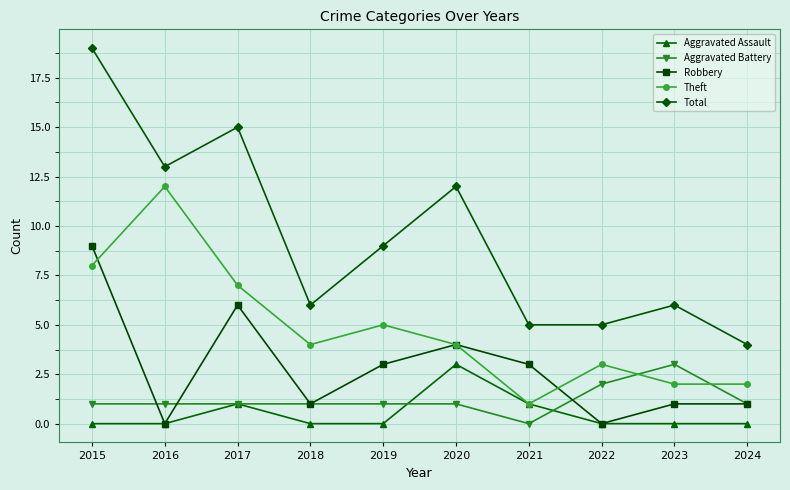

Which series has the largest range (max minus min)?

Total